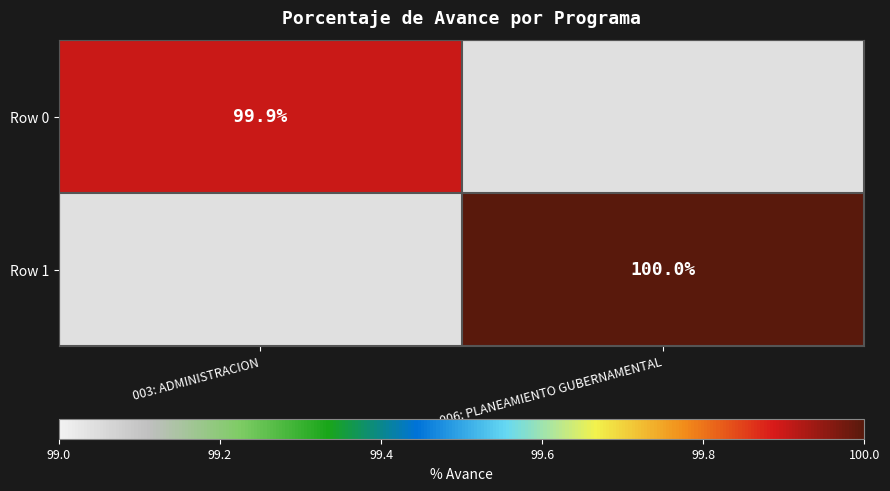

True or false: Row 1 has a value of 100.0 at 006: PLANEAMIENTO GUBERNAMENTAL.

True